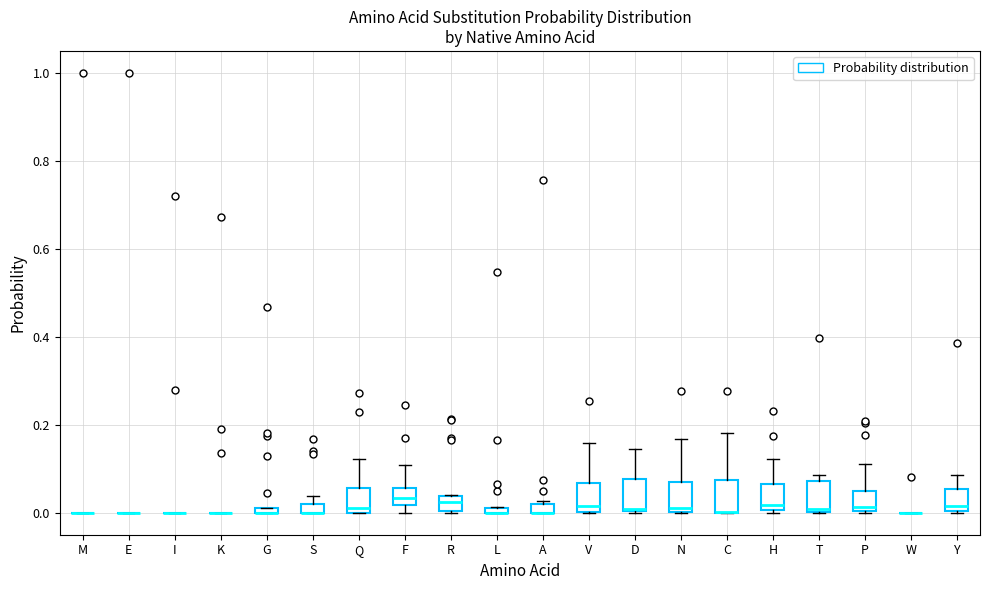

Where is the upper edge of the box for T on the y-axis? The values are not printed on the chart, so give them approximately, as read against the axis.

0.08